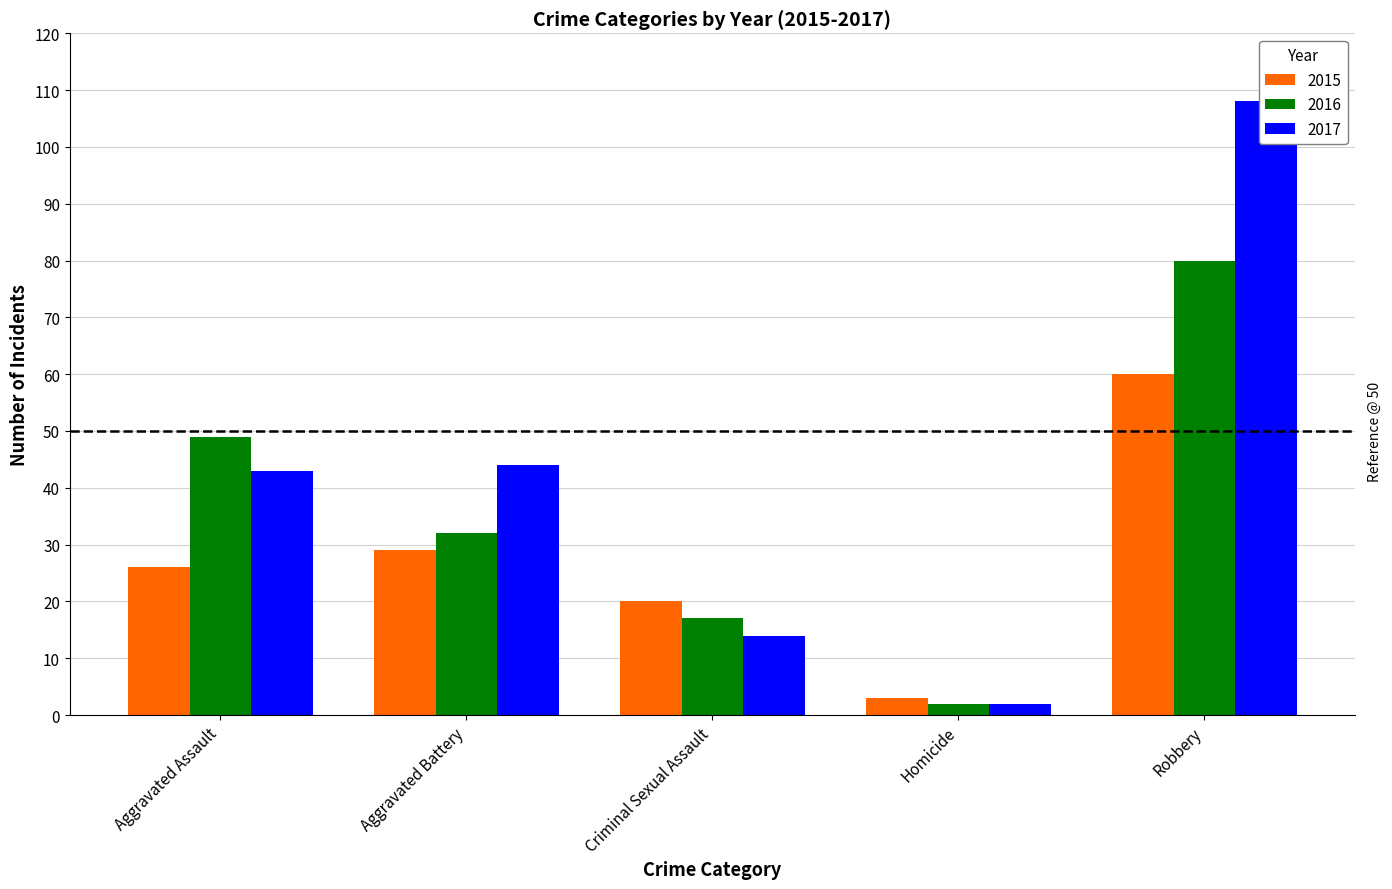

How many bars are there in each group?

3